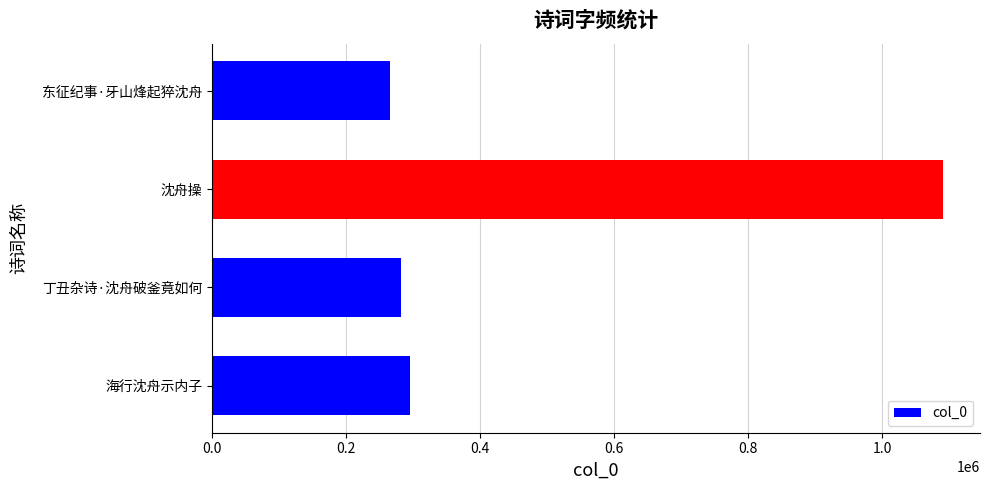

How many data points does each series have?

4